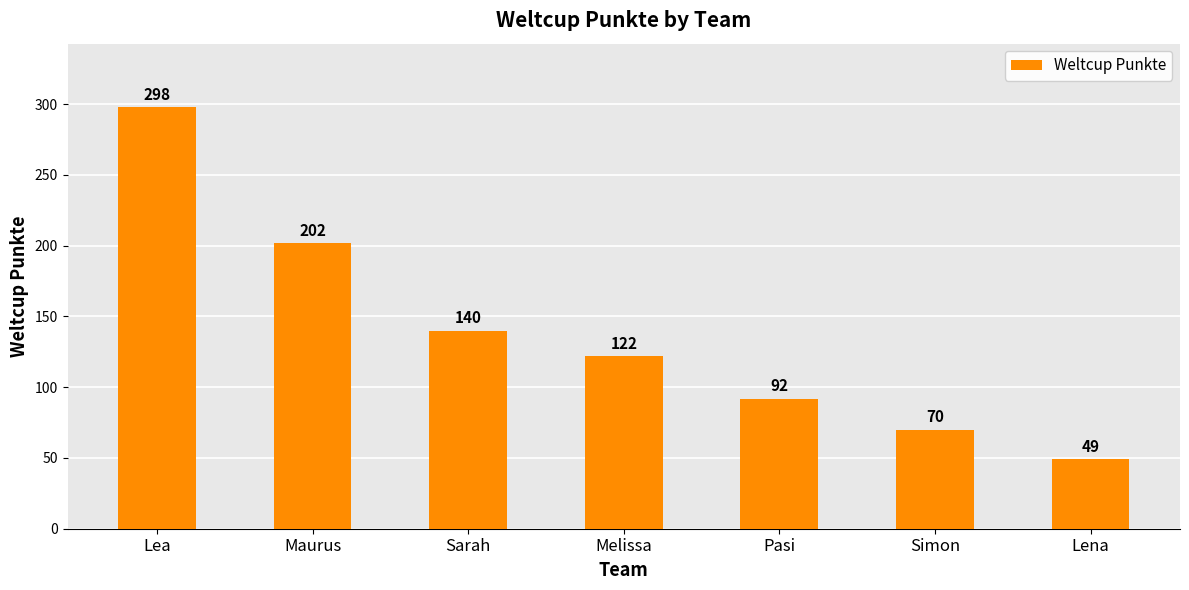

Rank the categories by value from lowest to highest.

Lena, Simon, Pasi, Melissa, Sarah, Maurus, Lea